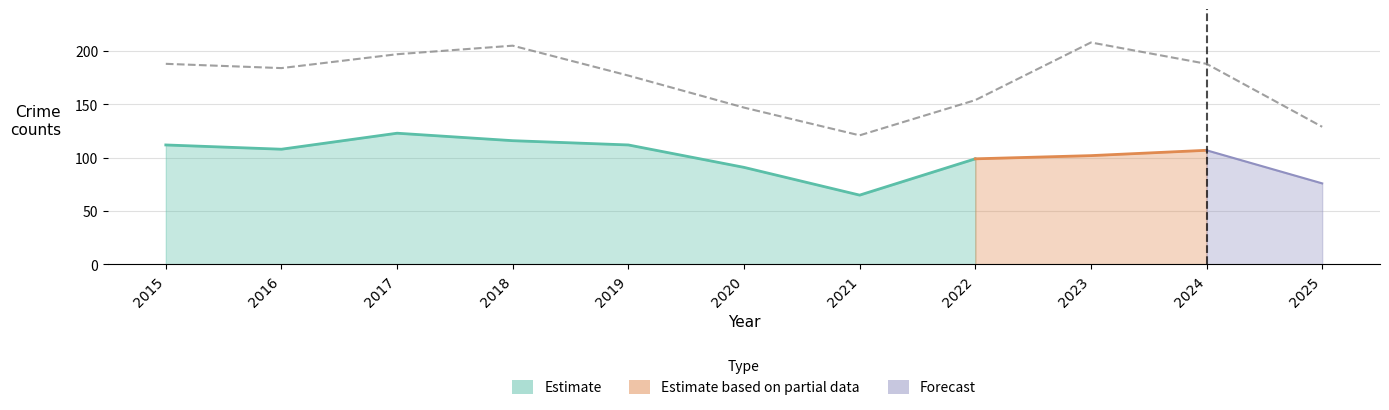

Which label corresponds to the largest value in the chart?

2023